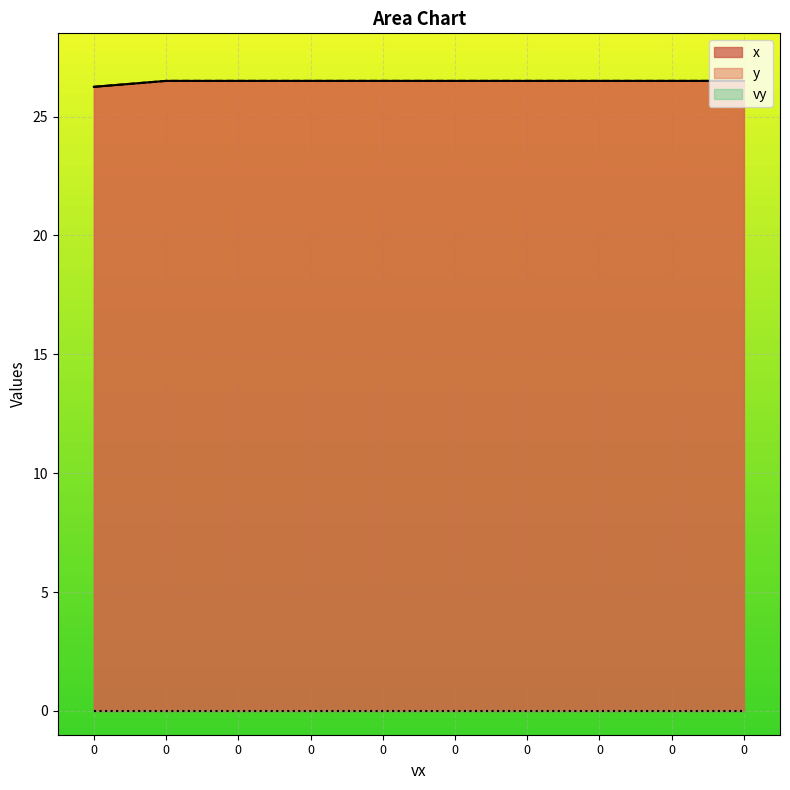

Read the y value at 0.

26.5